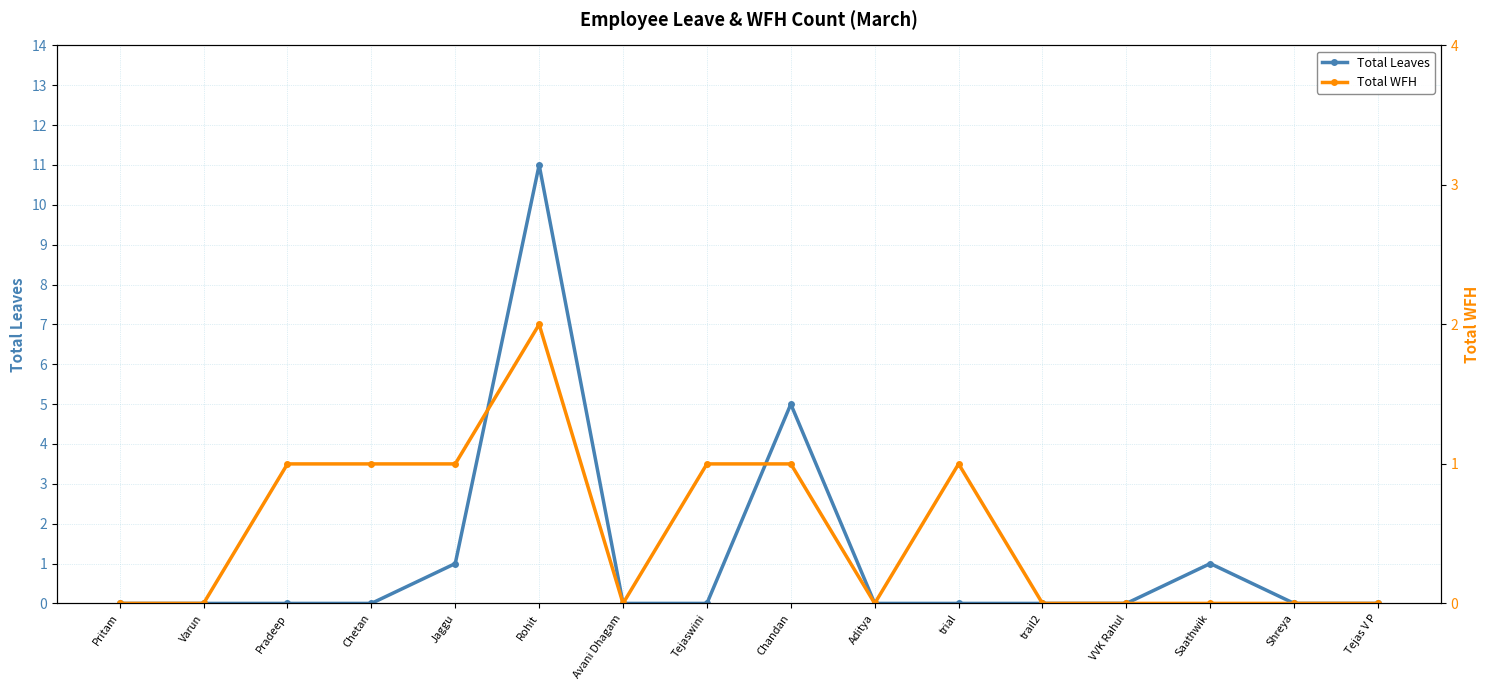

How many data points in Total WFH are above 0?

7